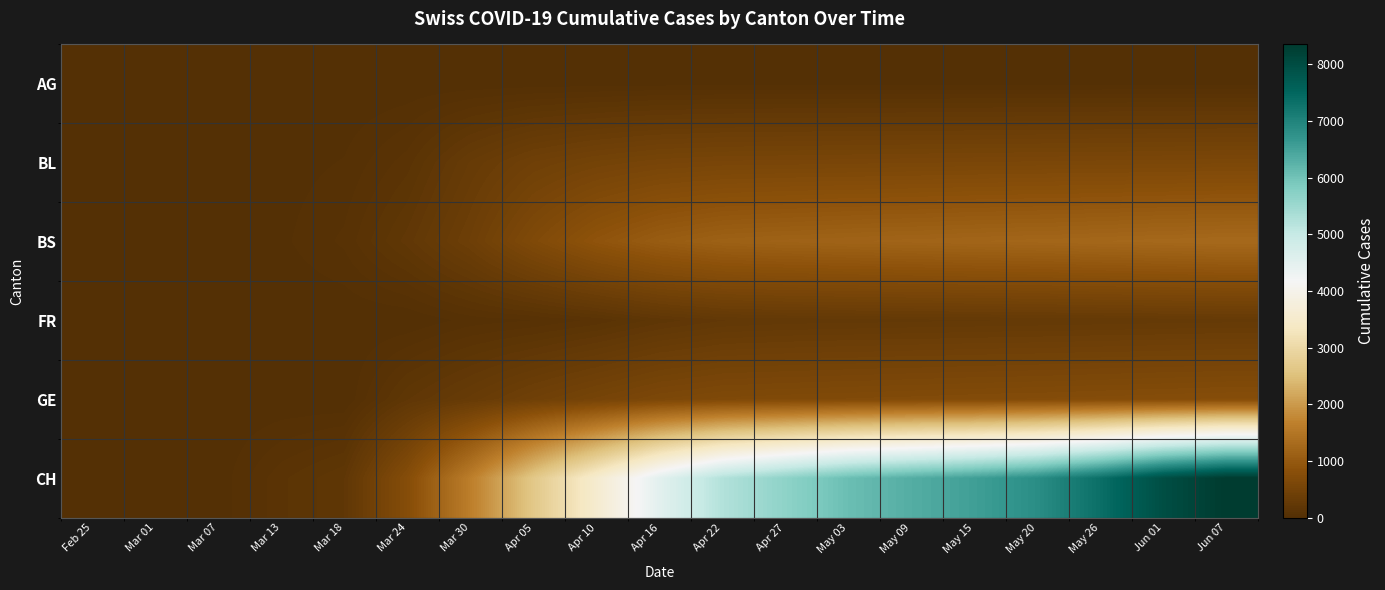

Between Feb 25 and May 20, which series saw the biggest shift?

CH